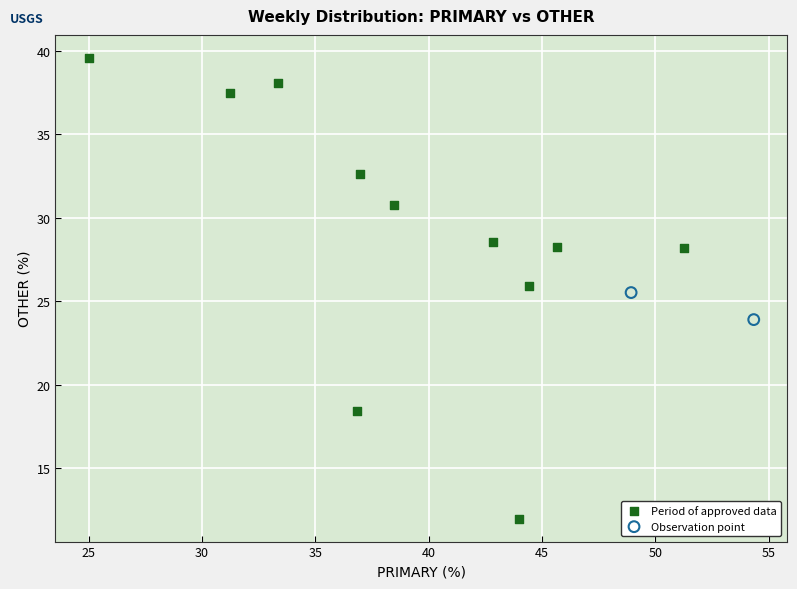

What are all the series names shown in the legend?

Period of approved data, Observation point